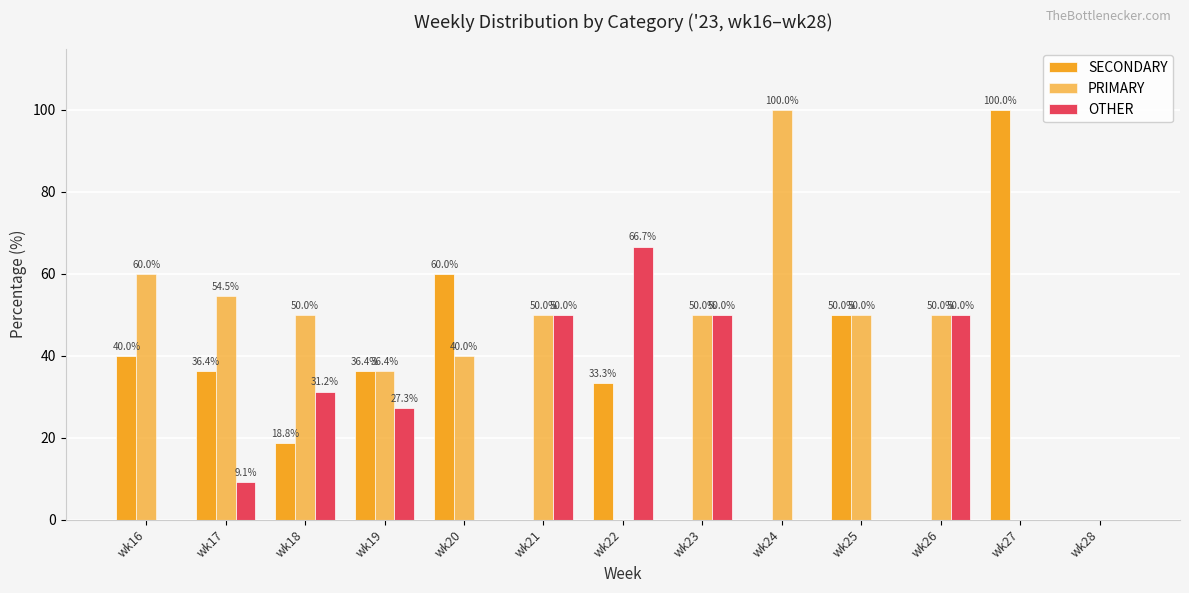

Does the chart contain stacked bars?

No